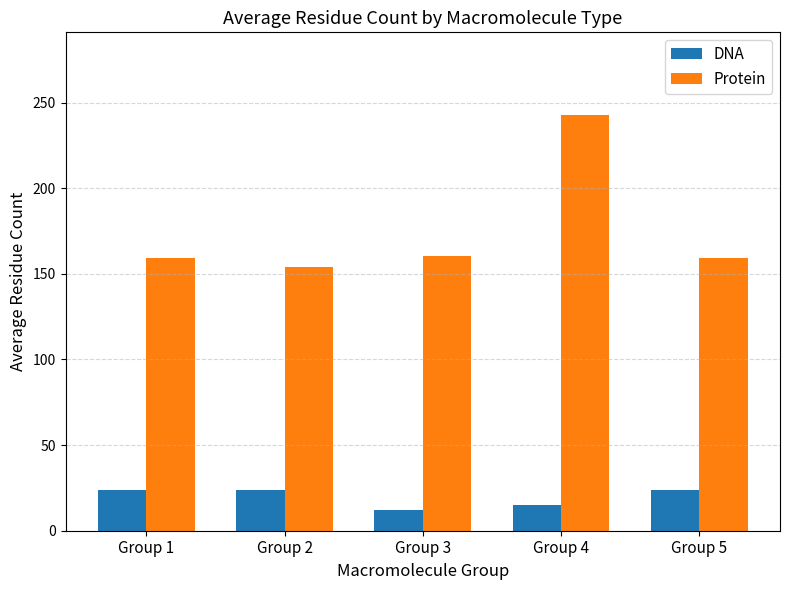

Count the number of categories in the chart.

5